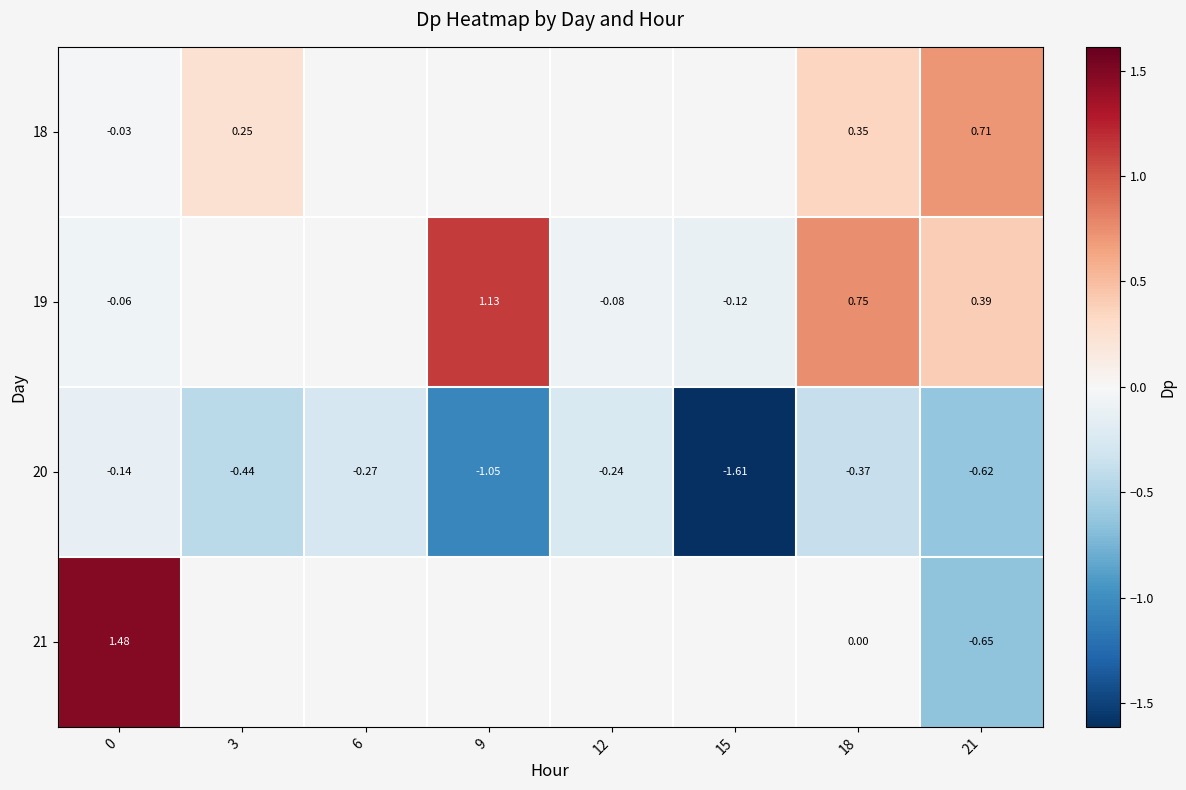

How many values in 21 are below zero?

1